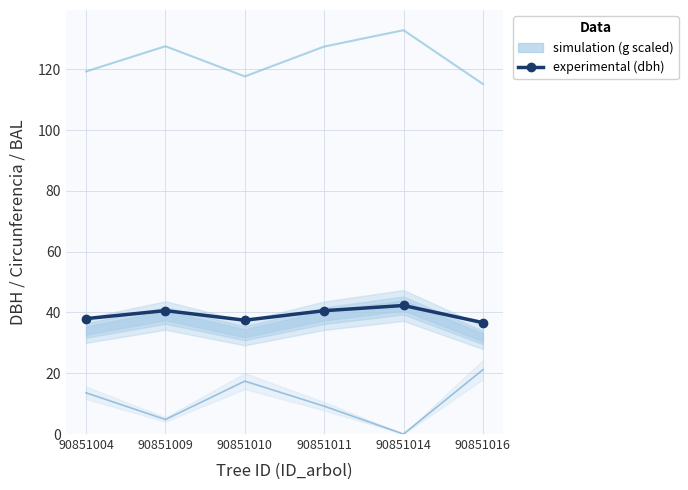

What is the sum of all dbh values?

235.5